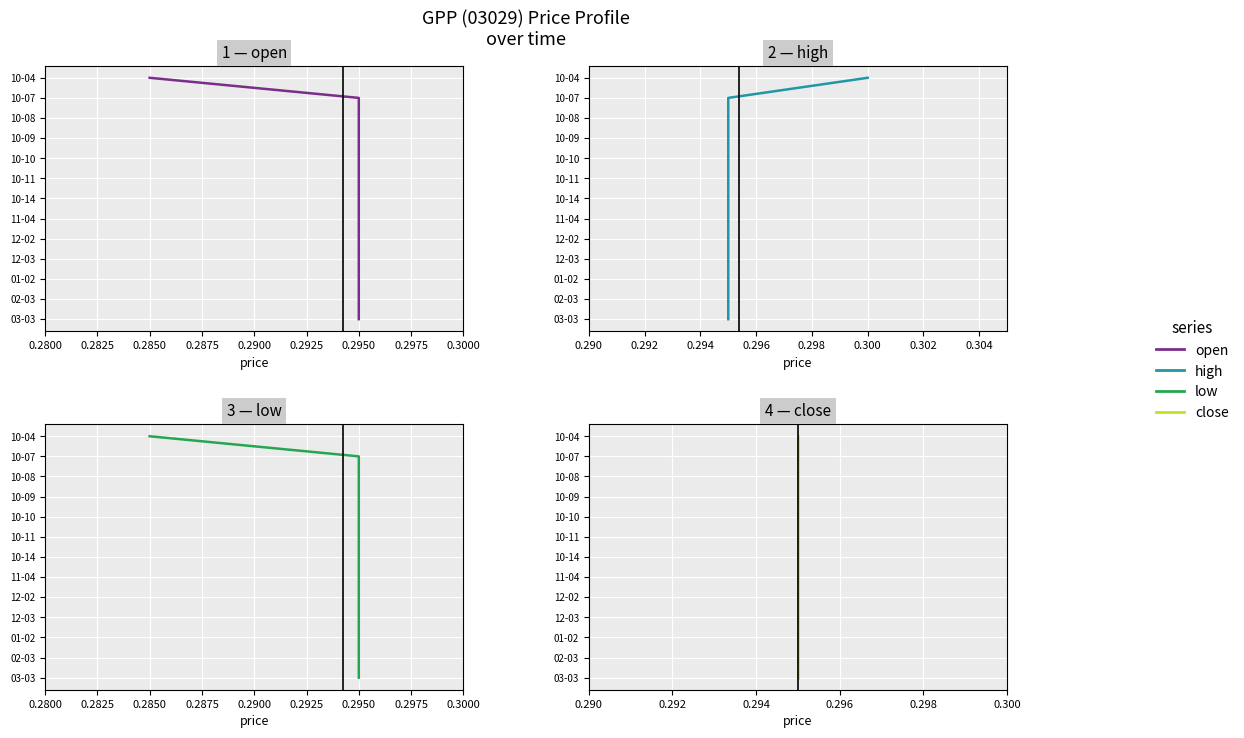

True or false: high and close intersect in this chart.

False